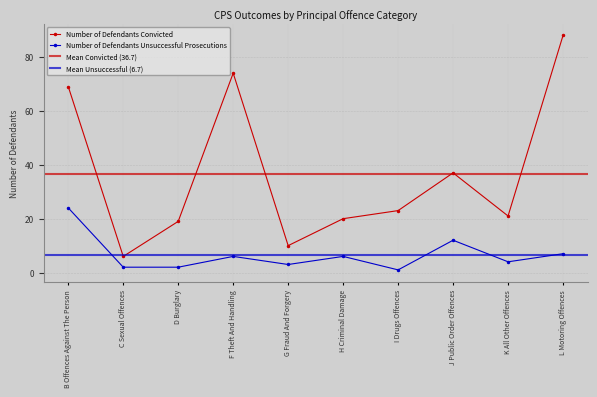

Between L Motoring Offences and C Sexual Offences, which is larger?

L Motoring Offences